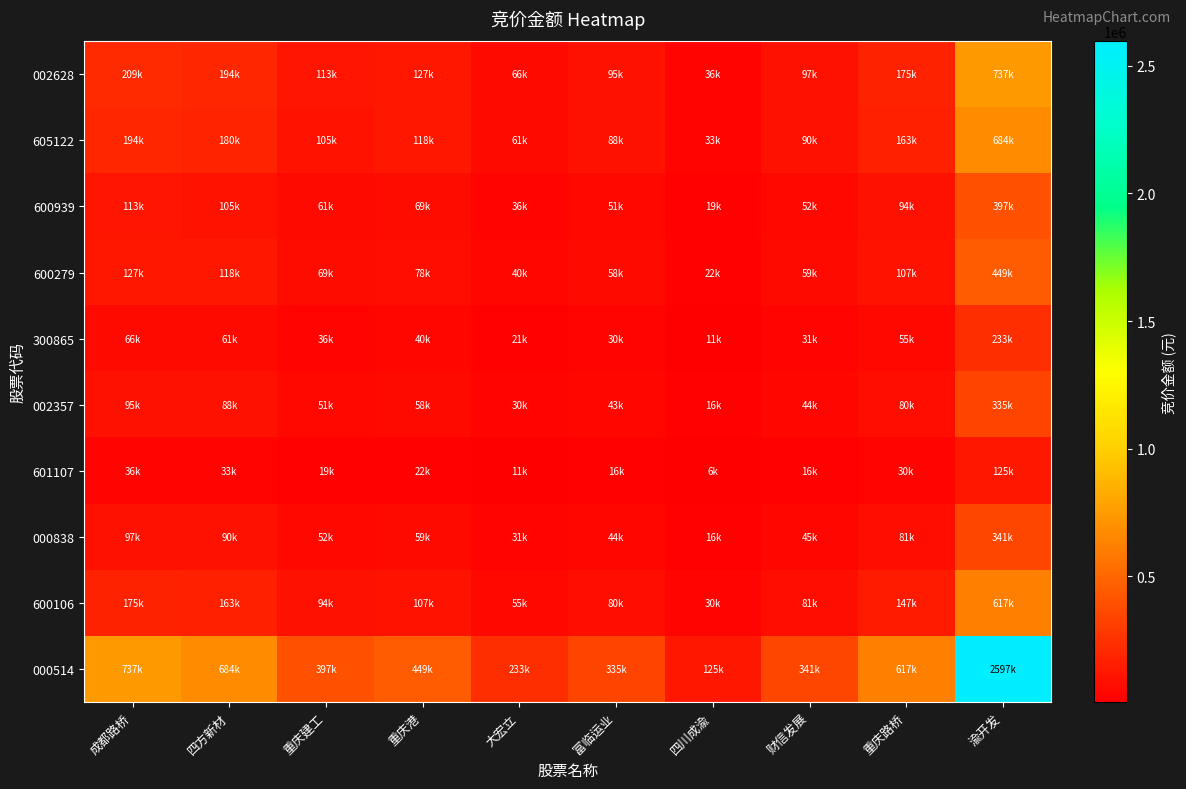

Between 成都路桥 and 重庆港, which series saw the biggest shift?

000514